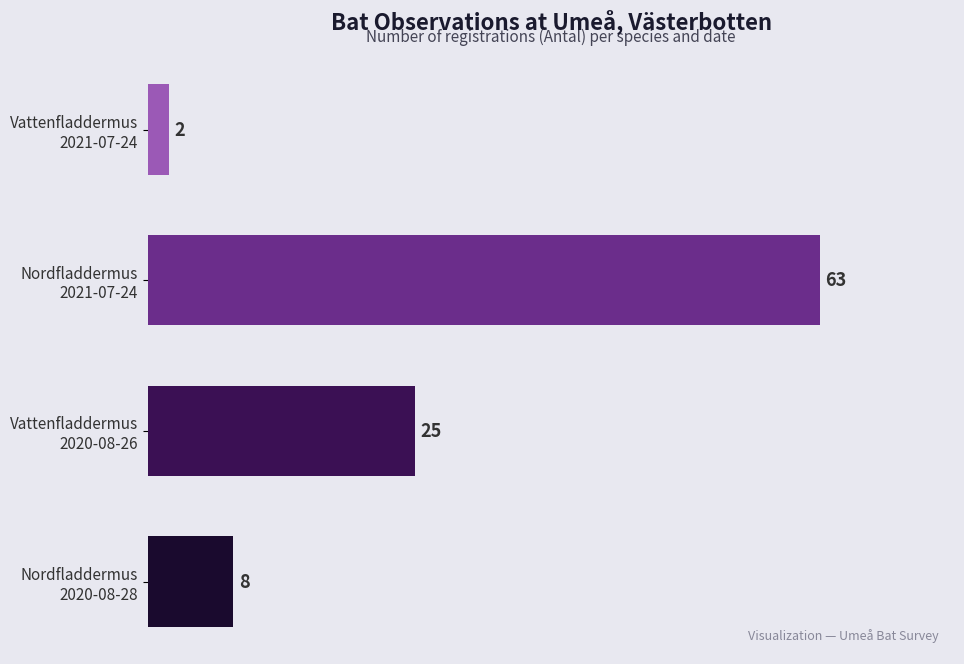

The value of Nordfladdermus at 2020-08-28 (Gamla Kanalutloppet) is 2. True or false?

False